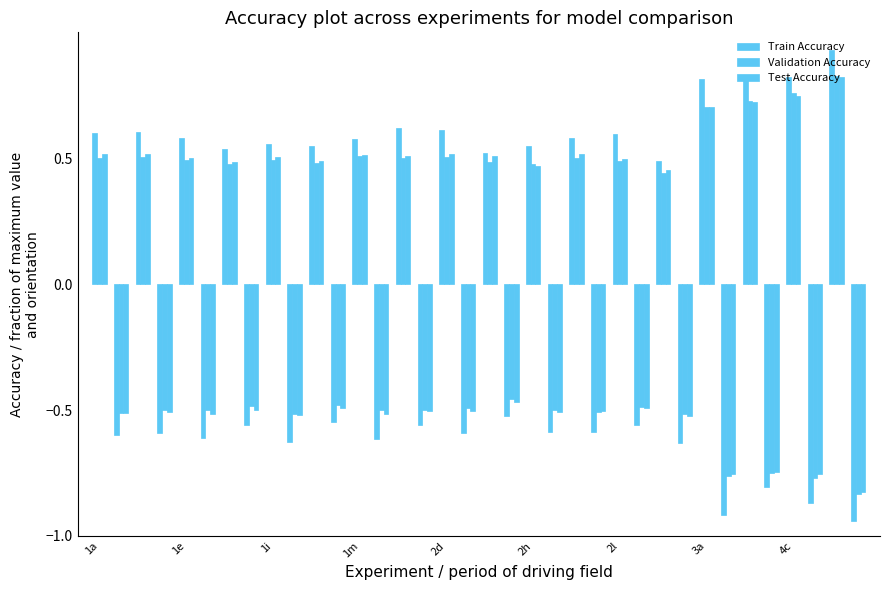

What is the value of the Validation Accuracy bar at the 2nd from the left?

-0.5